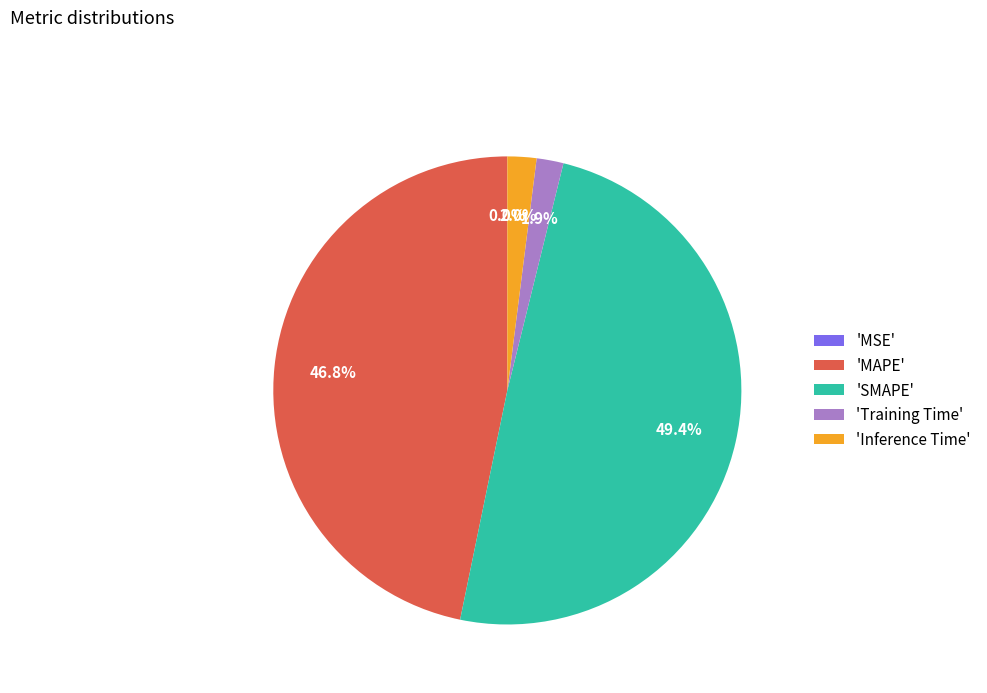

What portion of the pie excludes 'Training Time'?

98.1%